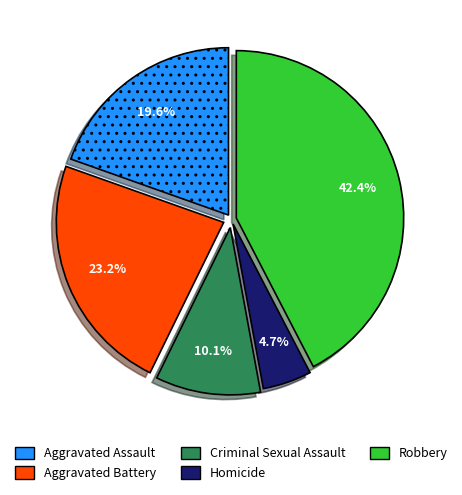

Is Criminal Sexual Assault the majority of the pie?

No